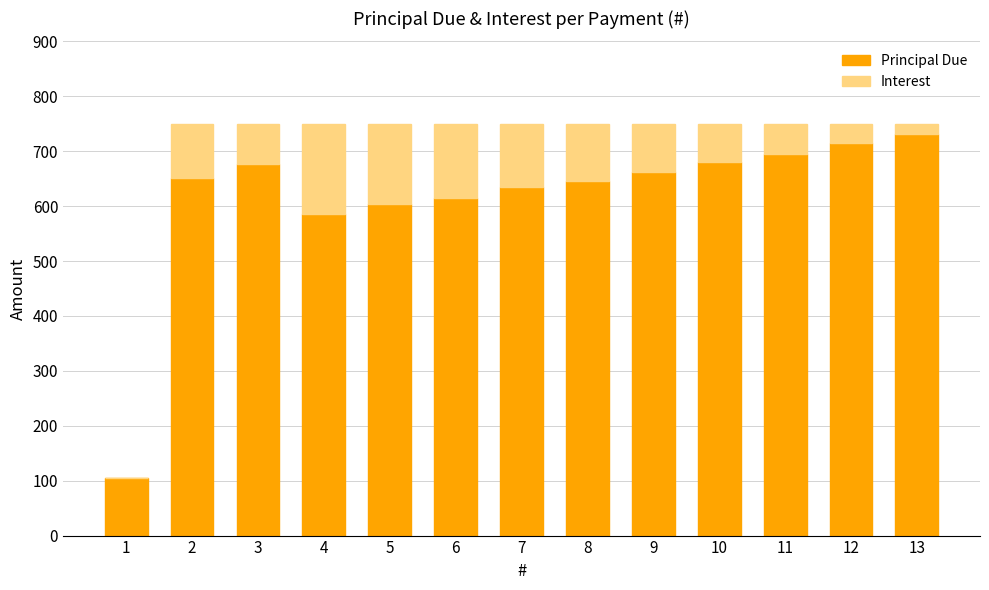

What is the maximum value for Principal Due?

730.8